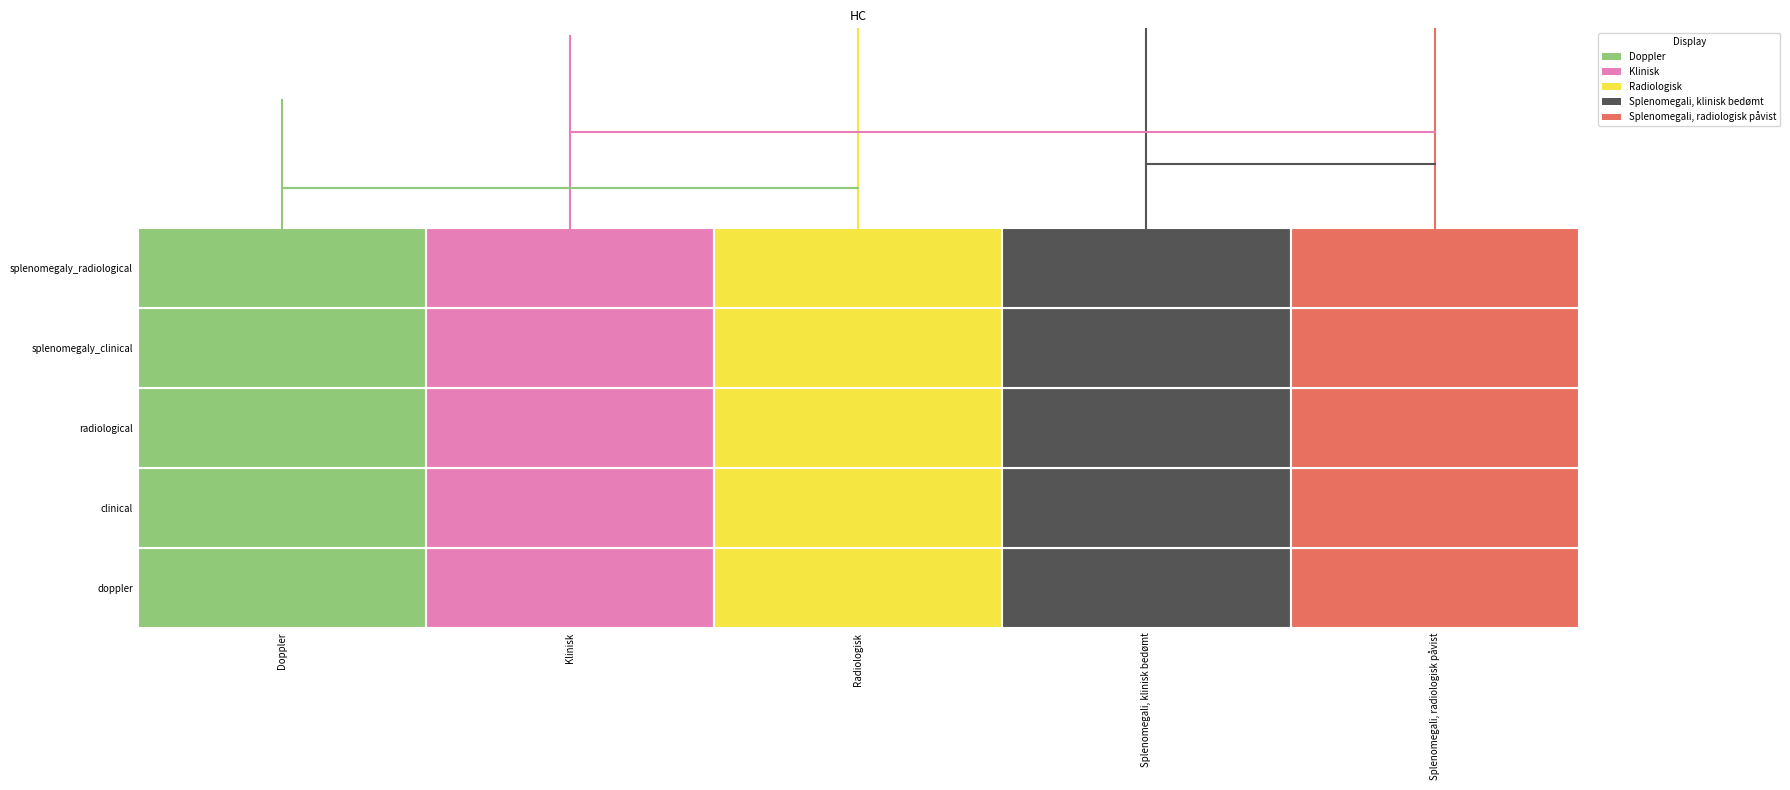

True or false: Doppler has a value of 6.6 at Doppler.

True